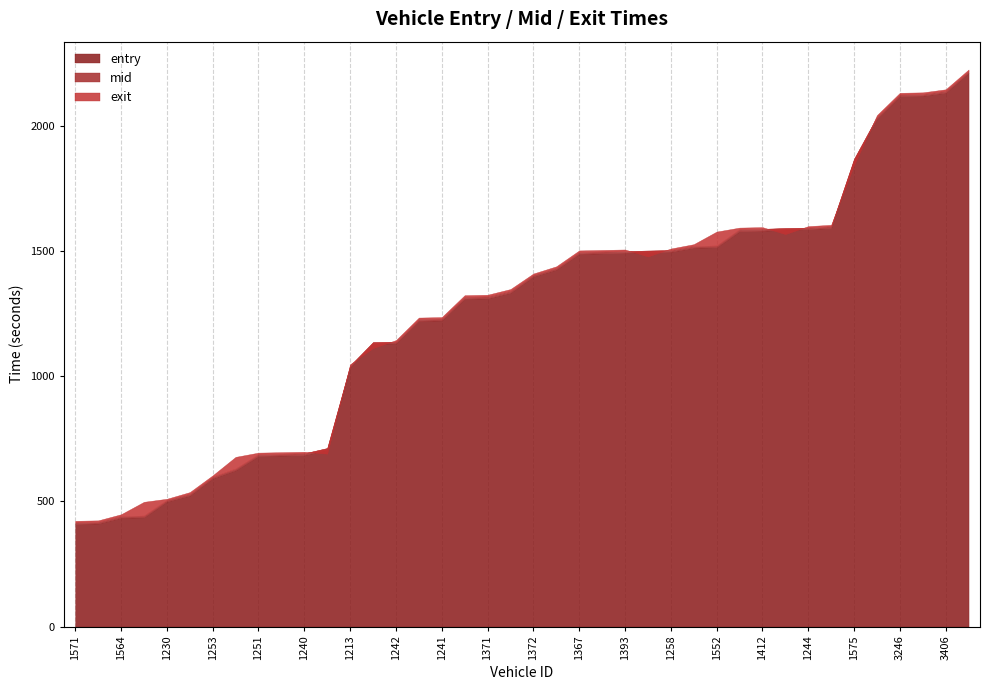

Read the entry value at 3246.

2119.5